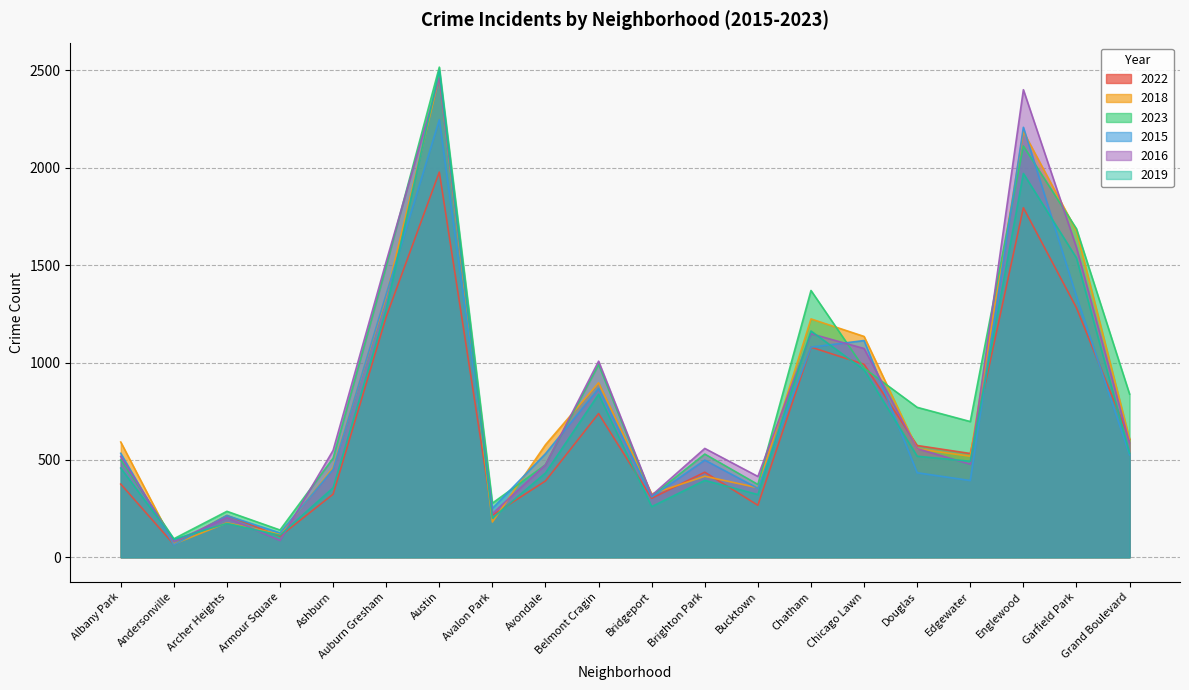

Does the chart display data point markers on the line(s)?

No